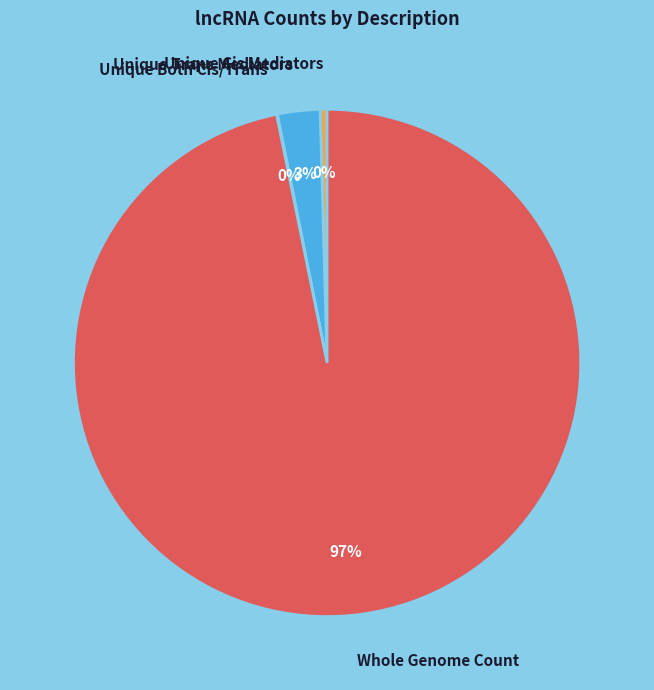

To the nearest percent, what portion does Whole Genome Count represent?

97%